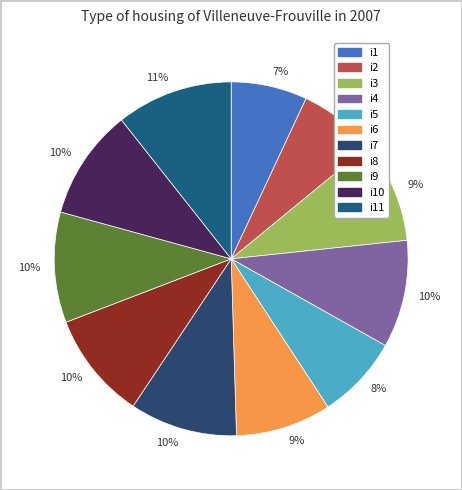

Rank the categories by value from lowest to highest.

i1, i2, i5, i6, i3, i4, i7, i8, i9, i10, i11